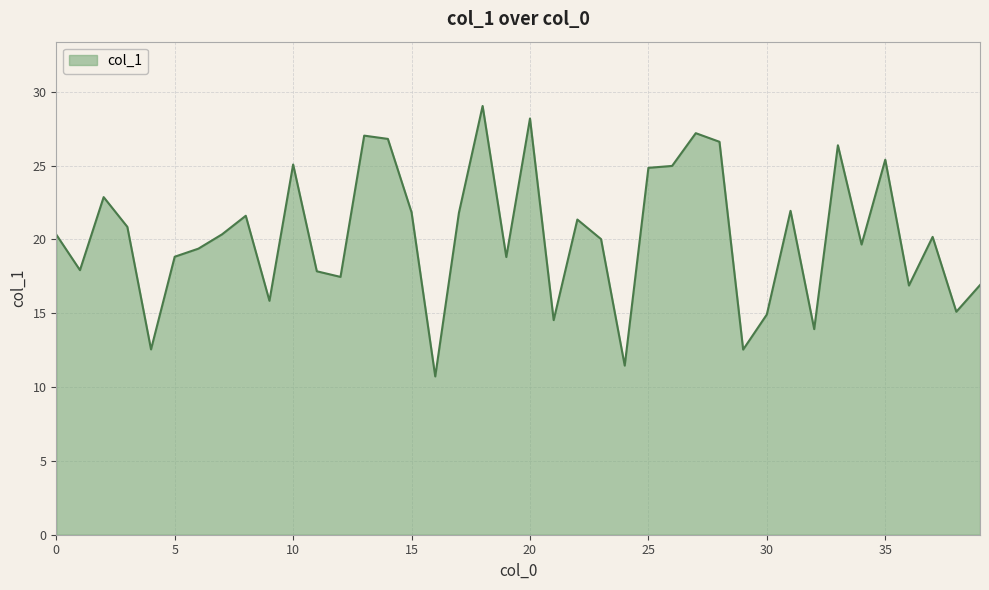

What is the greatest value displayed?

29.0